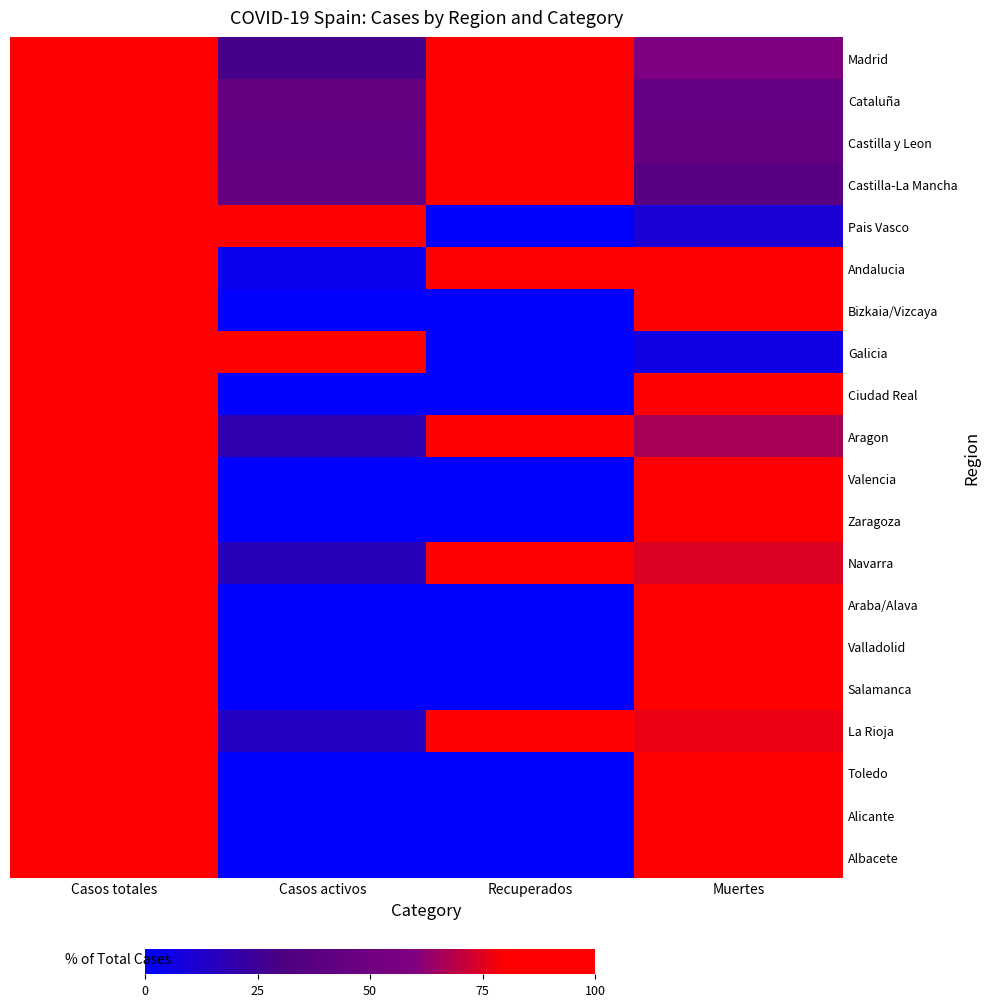

How many distinct data groups are displayed?

20